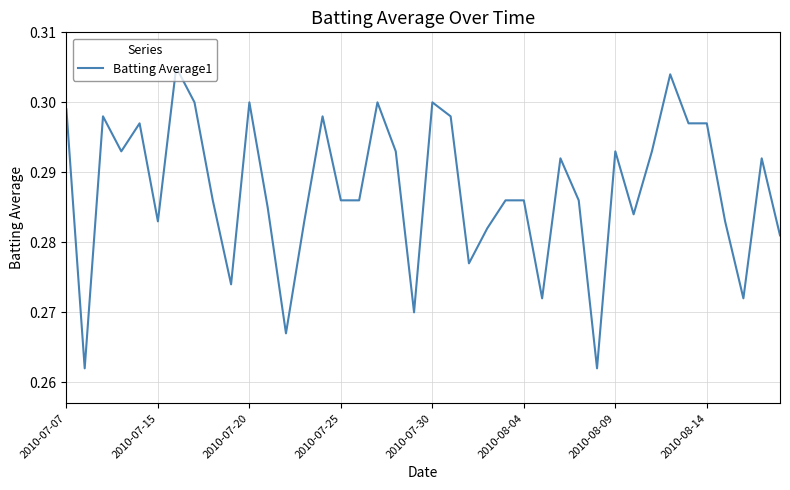

True or false: the data shows 0.3 at 2010-07-20.

True